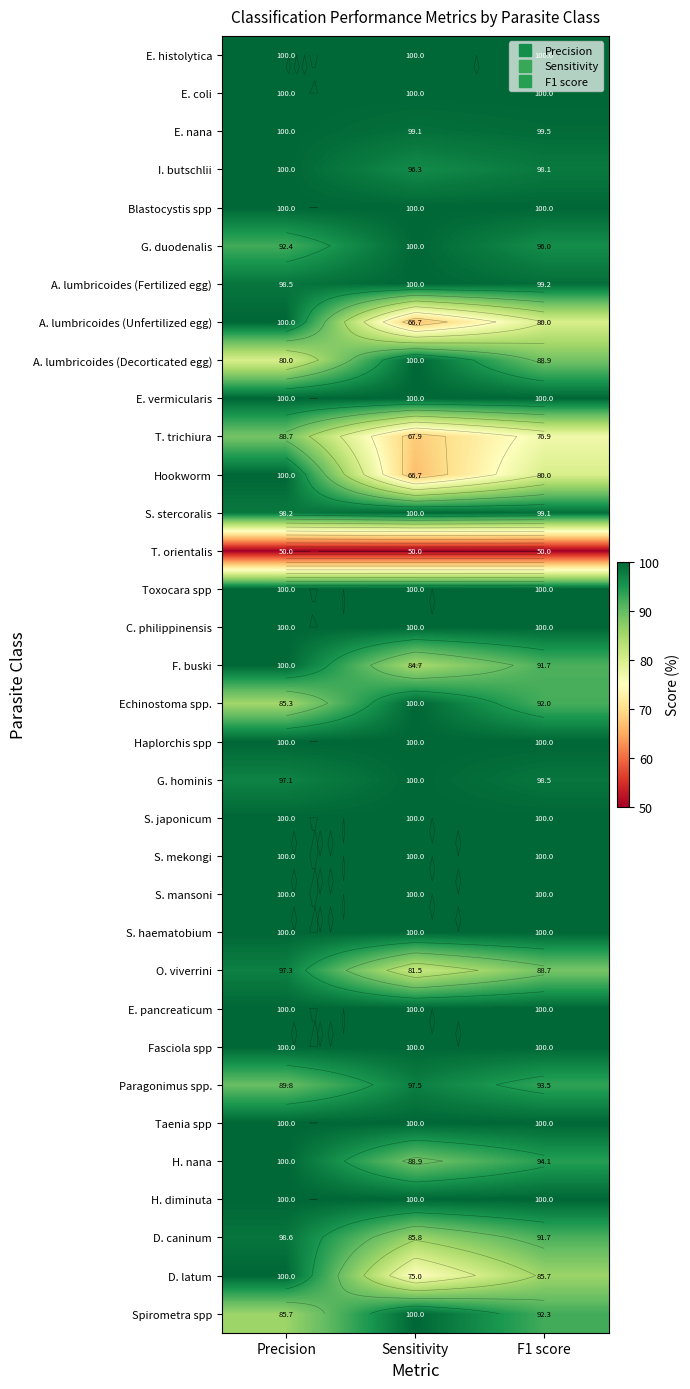

At which category is the sum across all series the highest?

Precision